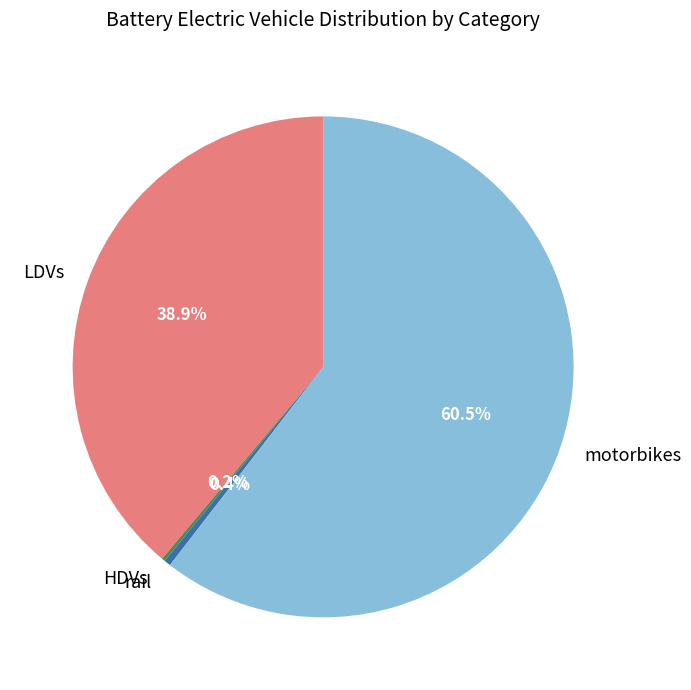

Between motorbikes and rail, which is larger?

motorbikes